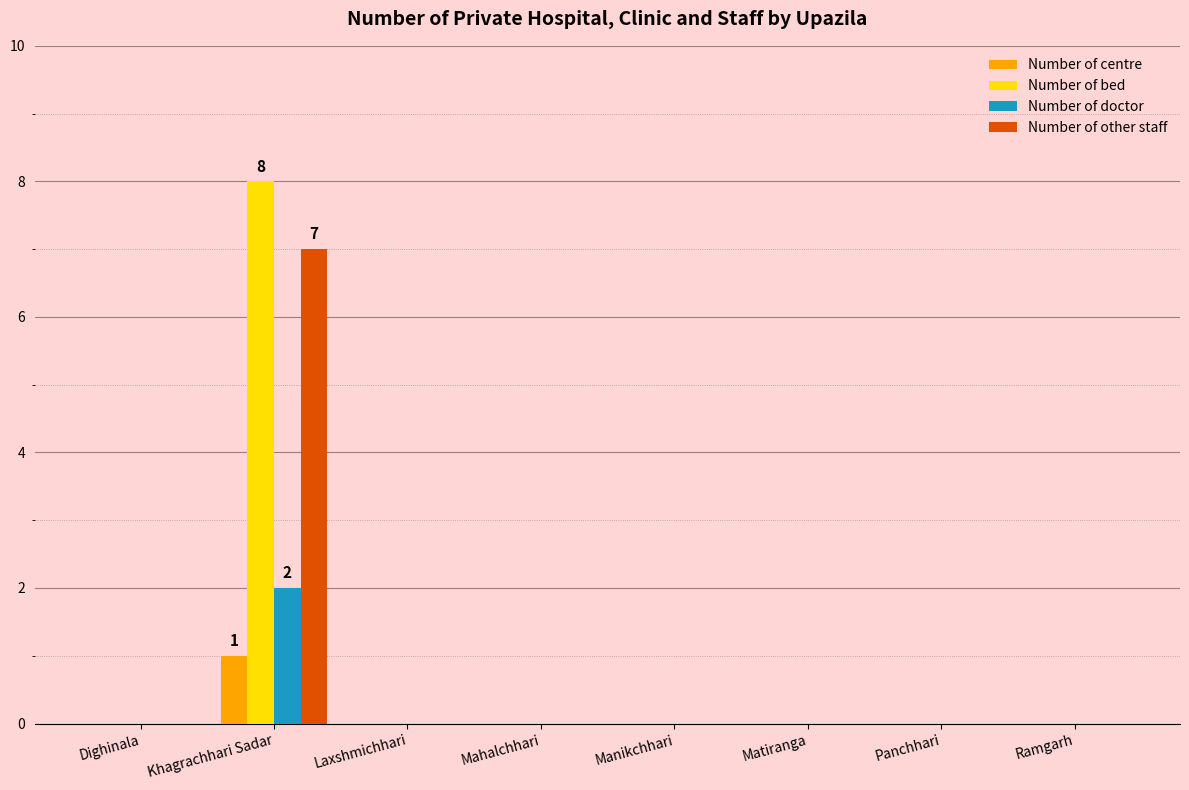

Which category has the highest value across all series?

Khagrachhari Sadar